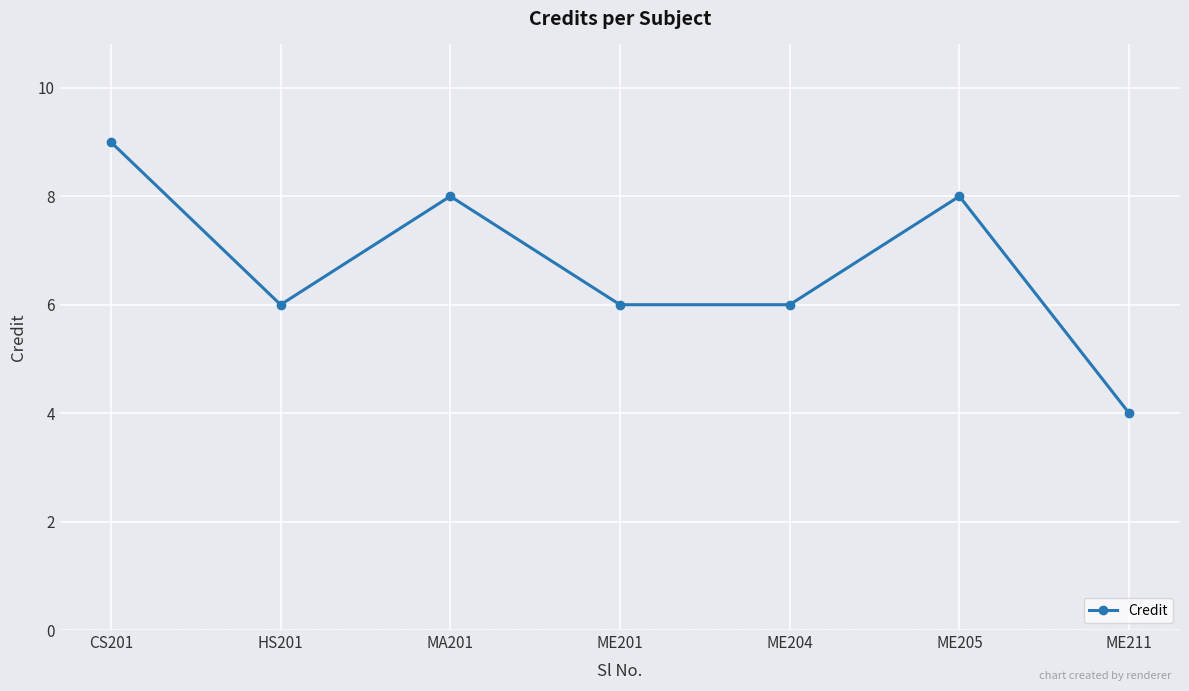

True or false: the data has more than 1 interior local peaks.

True